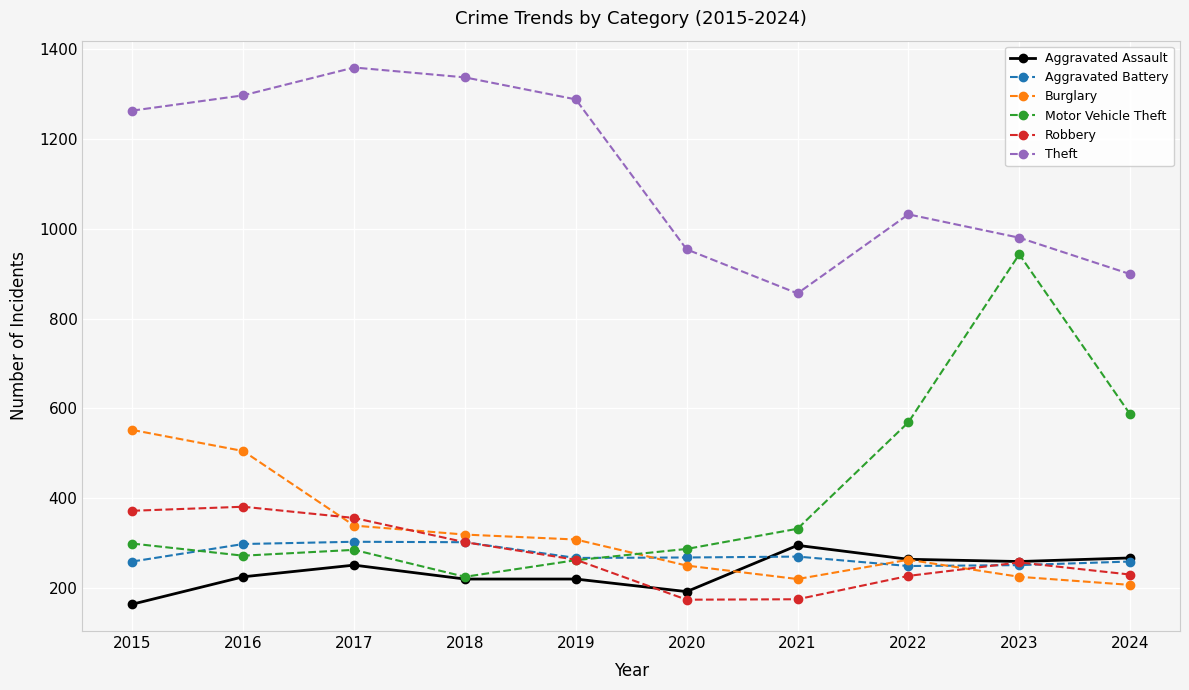

True or false: Aggravated Assault and Burglary intersect in this chart.

True